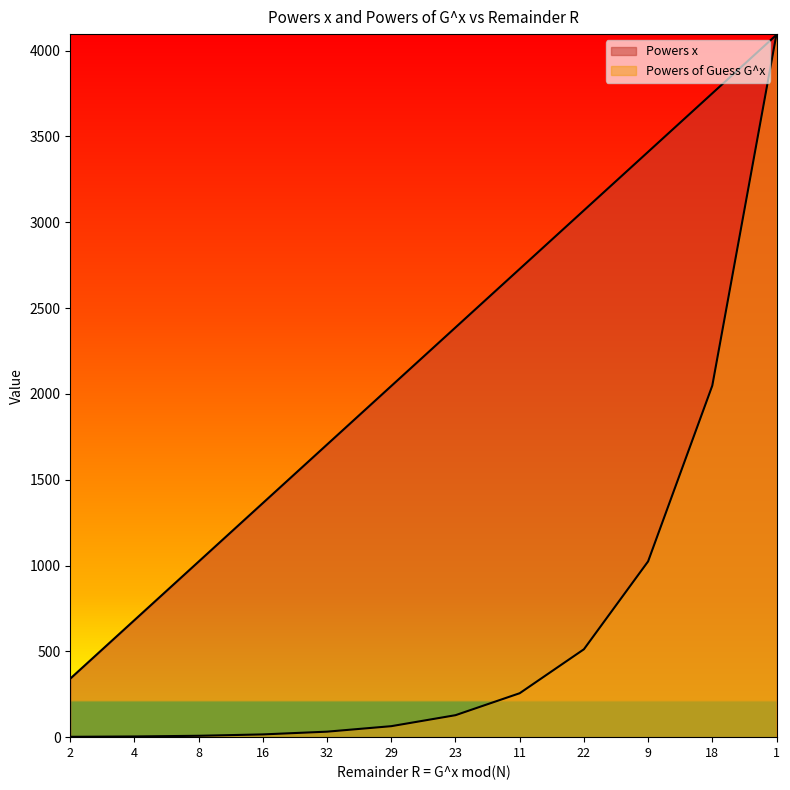

What are all the series names shown in the legend?

Powers x, Powers of Guess G^x